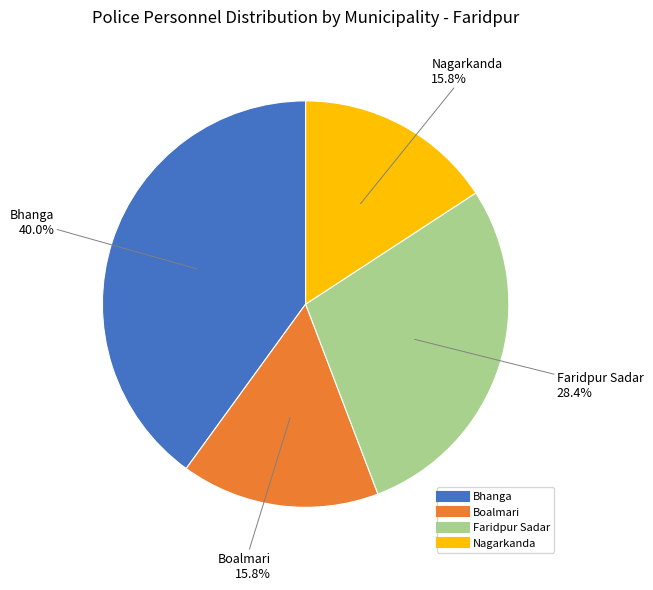

Which has a higher value, Faridpur Sadar or Nagarkanda?

Faridpur Sadar